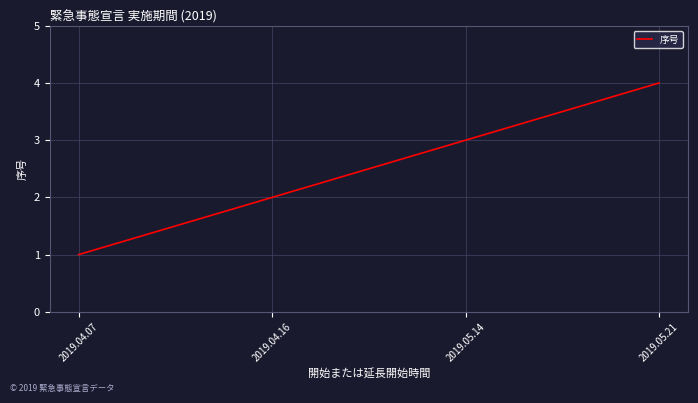

List the labels in order of value, largest first.

2019.05.21, 2019.05.14, 2019.04.16, 2019.04.07